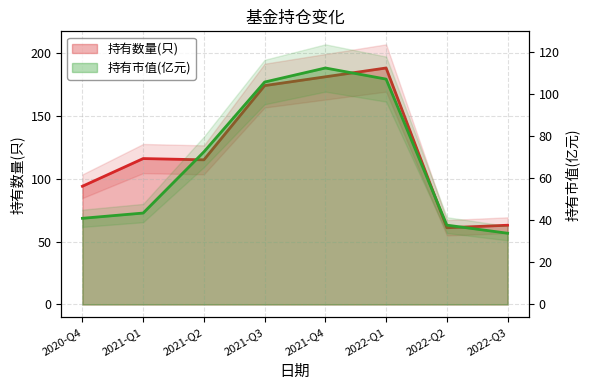

Reading right to left, list all the values displayed in this chart.

持有数量(只): 2022-Q3=63.0	2022-Q2=61.0	2022-Q1=188.0	2021-Q4=181.0	2021-Q3=174.0	2021-Q2=115.0	2021-Q1=116.0	2020-Q4=94.0
持有市值(亿元): 2022-Q3=33.8	2022-Q2=37.7	2022-Q1=107.0	2021-Q4=112.3	2021-Q3=105.6	2021-Q2=72.5	2021-Q1=43.4	2020-Q4=40.9